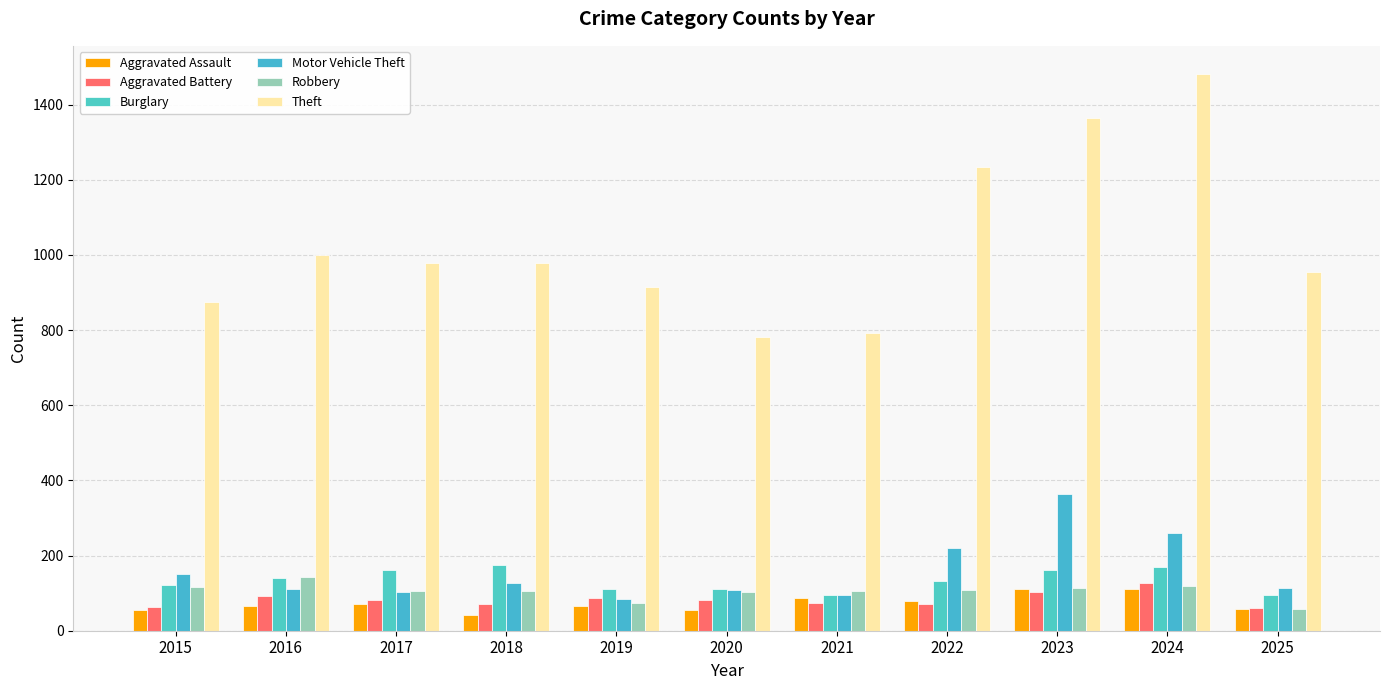

What is the difference between the highest and lowest values at 2023?

1260